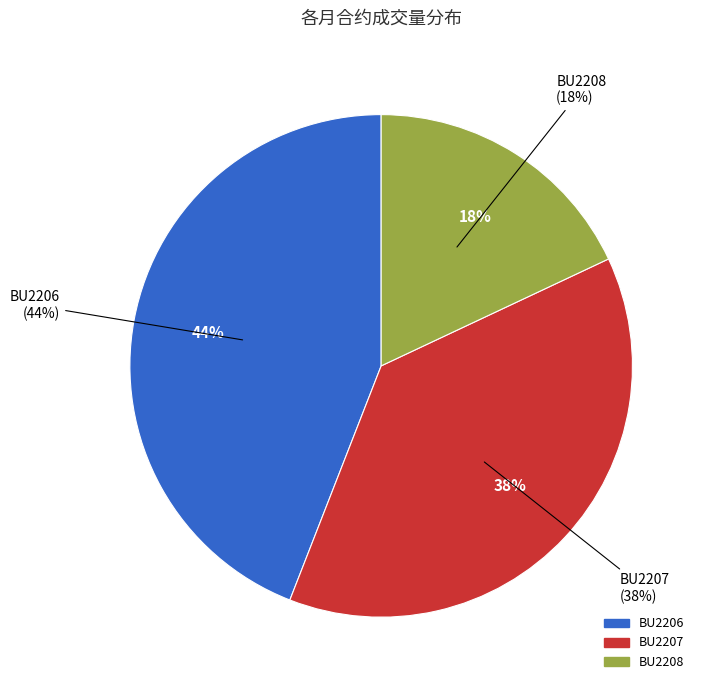

Is it true that BU2206-01-05 is 1% of the pie?

False